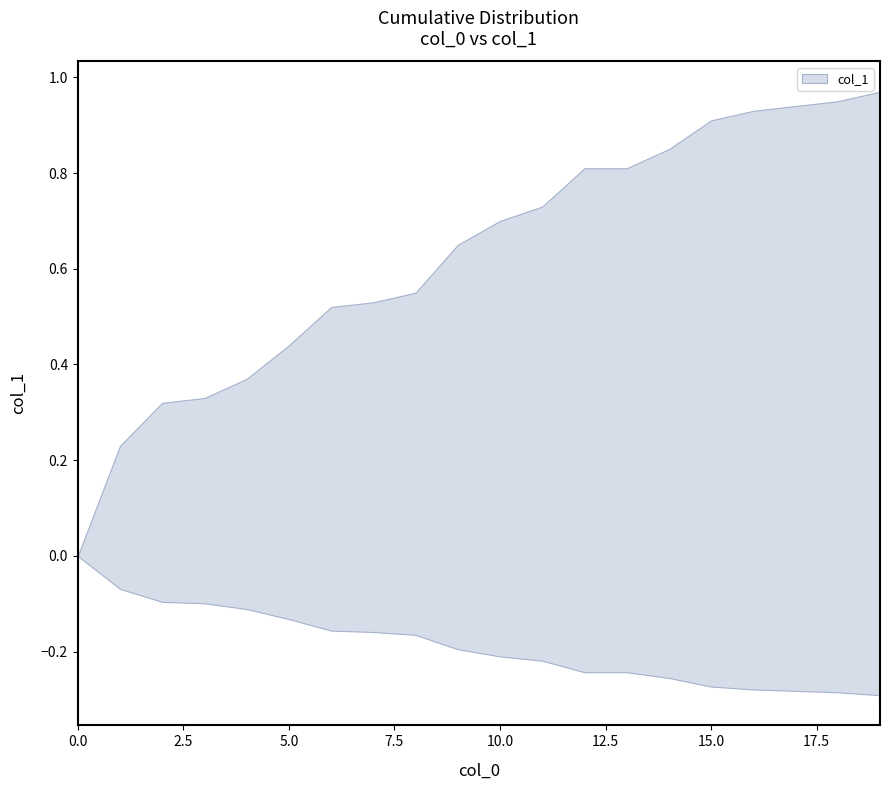

What is the value of the 15th point from the left?

0.8